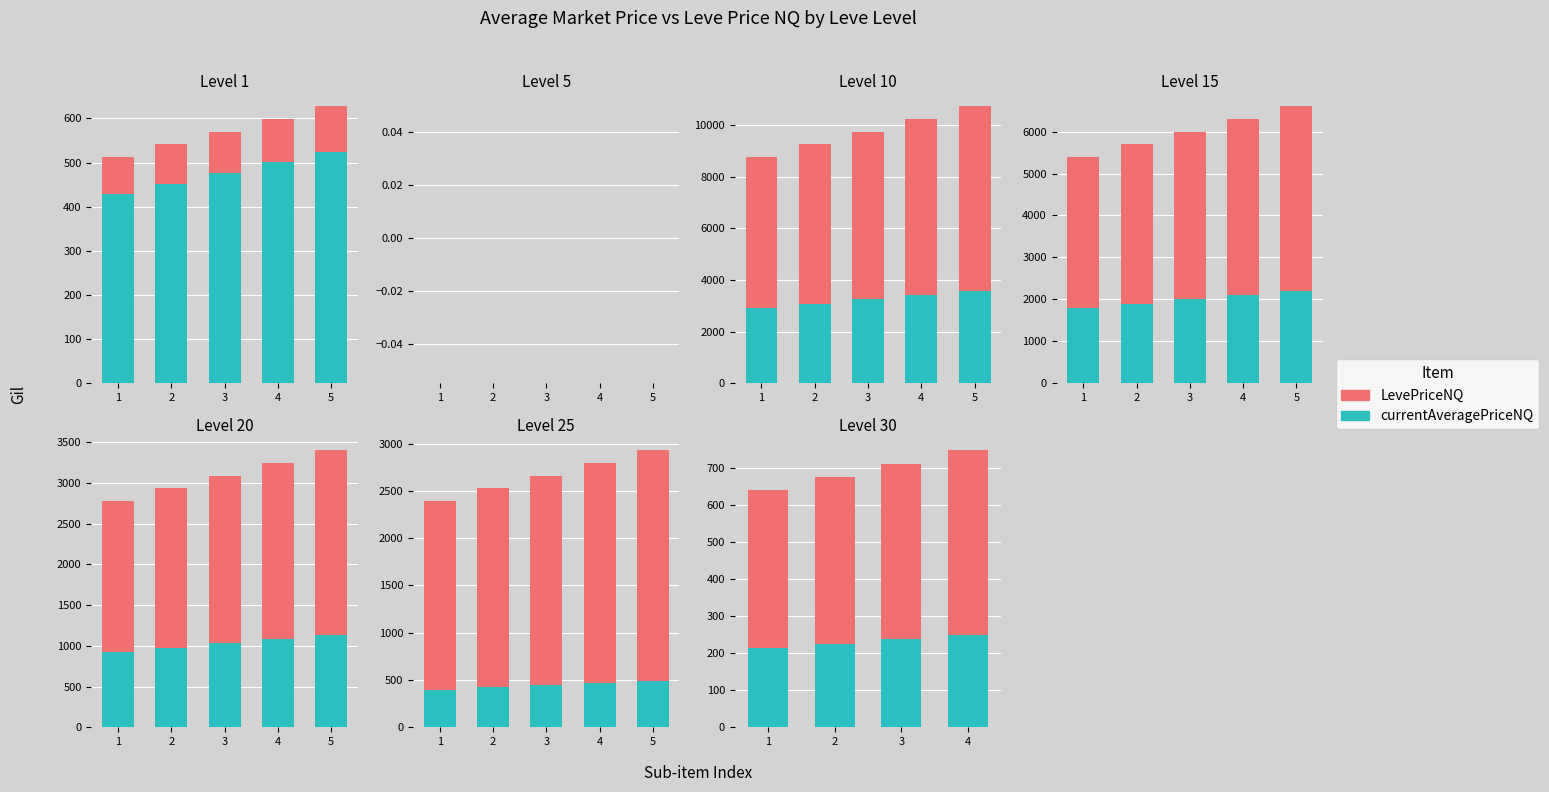

Which category has the highest value in the LevePriceNQ series?

4